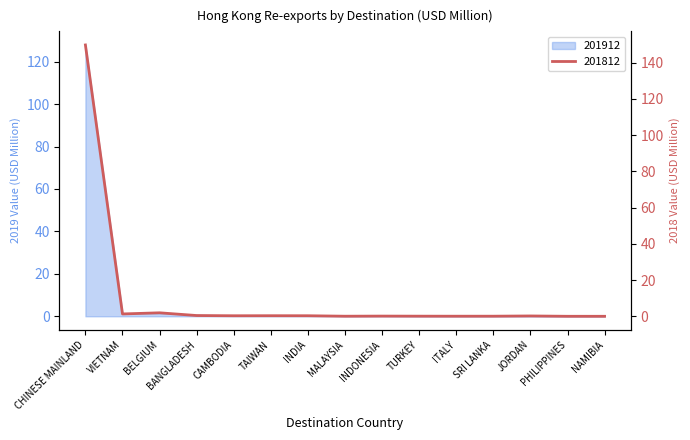

Rank the series by their maximum value, from highest to lowest.

201812, 201912